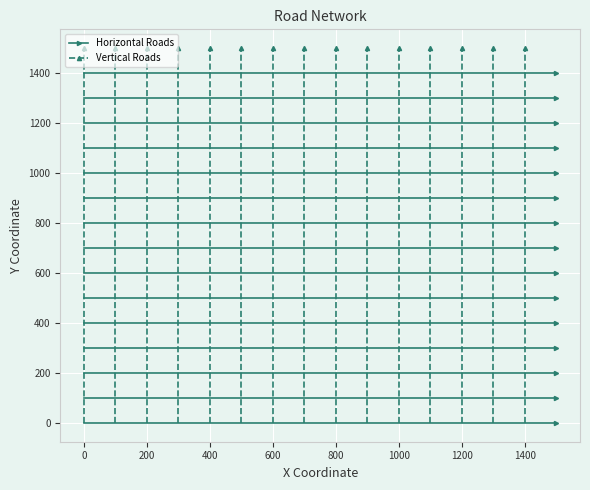

Which series has the largest range (max minus min)?

Vertical Roads